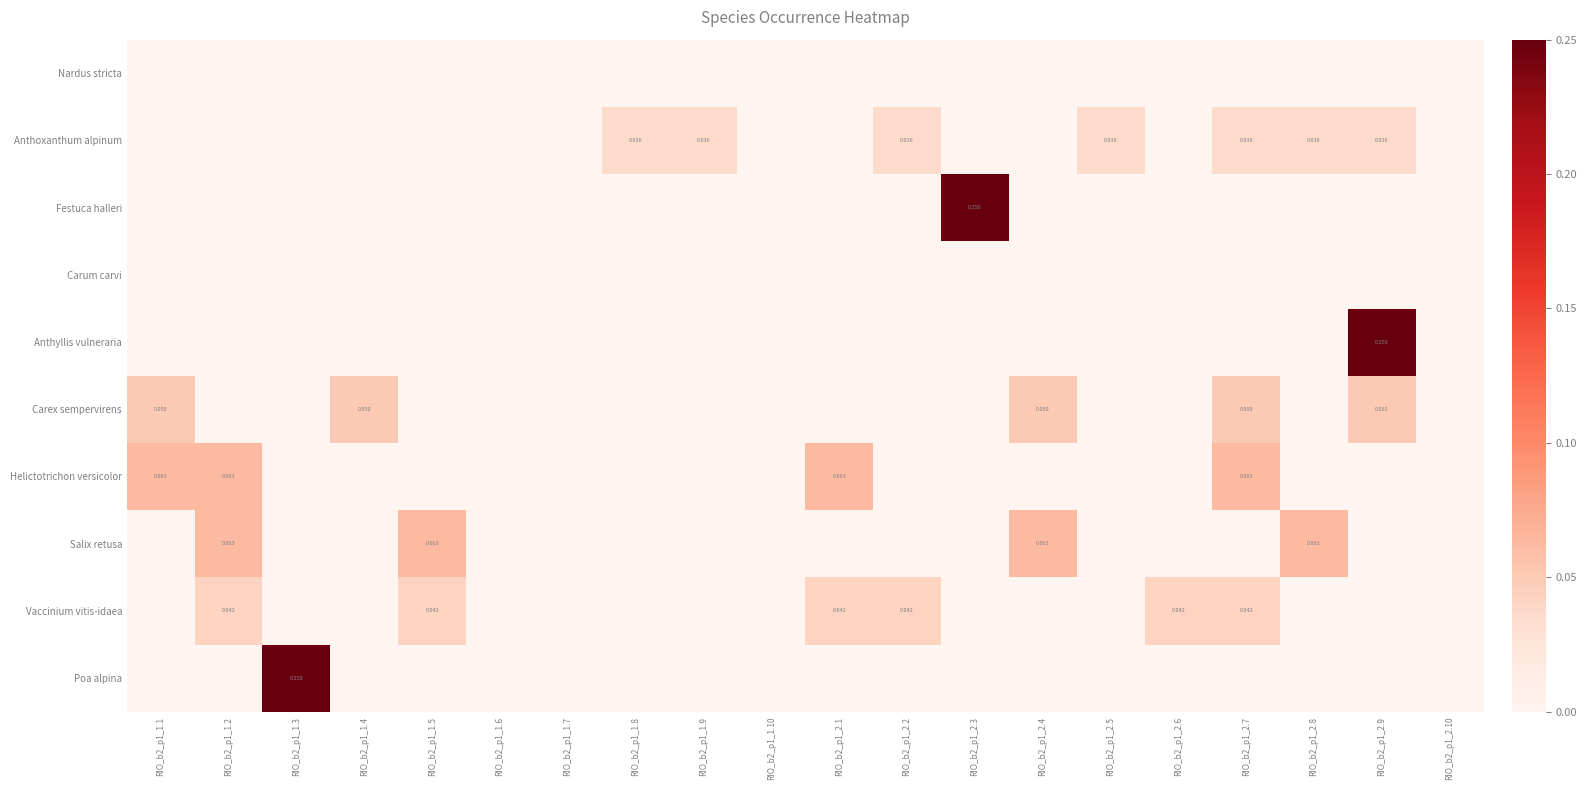

Rank the series at RIO_b2_p1_1.6 from lowest to highest value.

Nardus stricta, Anthoxanthum alpinum, Festuca halleri, Carum carvi, Anthyllis vulneraria, Carex sempervirens, Helictotrichon versicolor, Salix retusa, Vaccinium vitis-idaea, Poa alpina